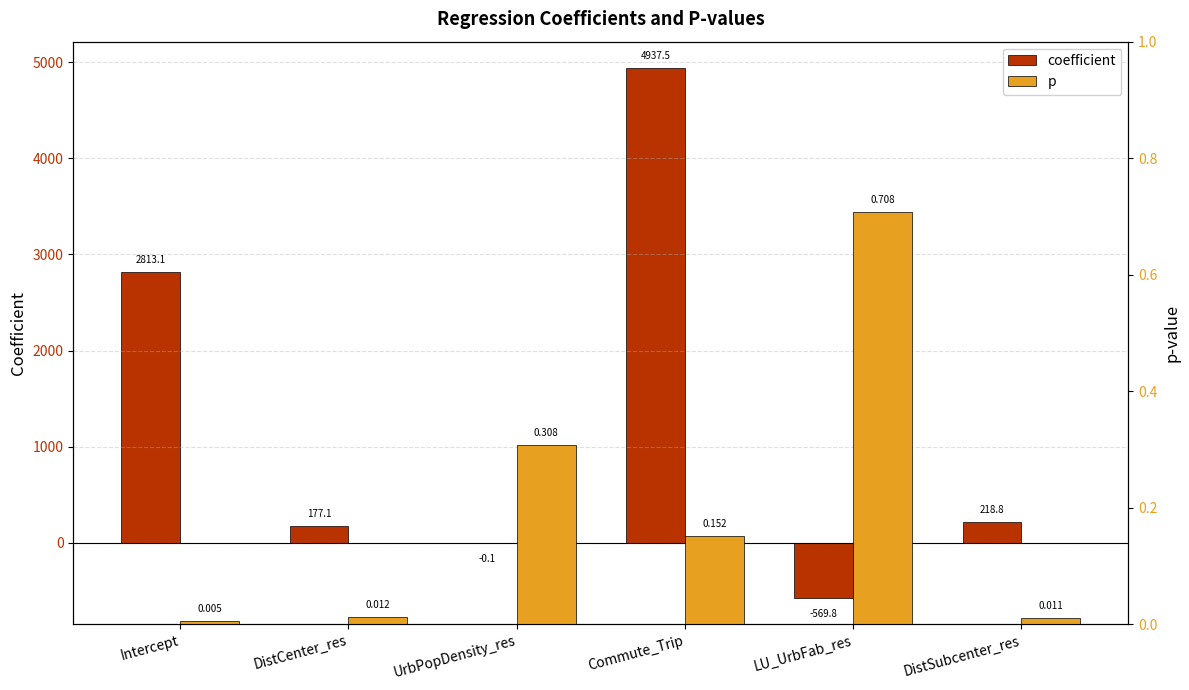

What is the sum of the p values at DistCenter_res and Commute_Trip?

0.2